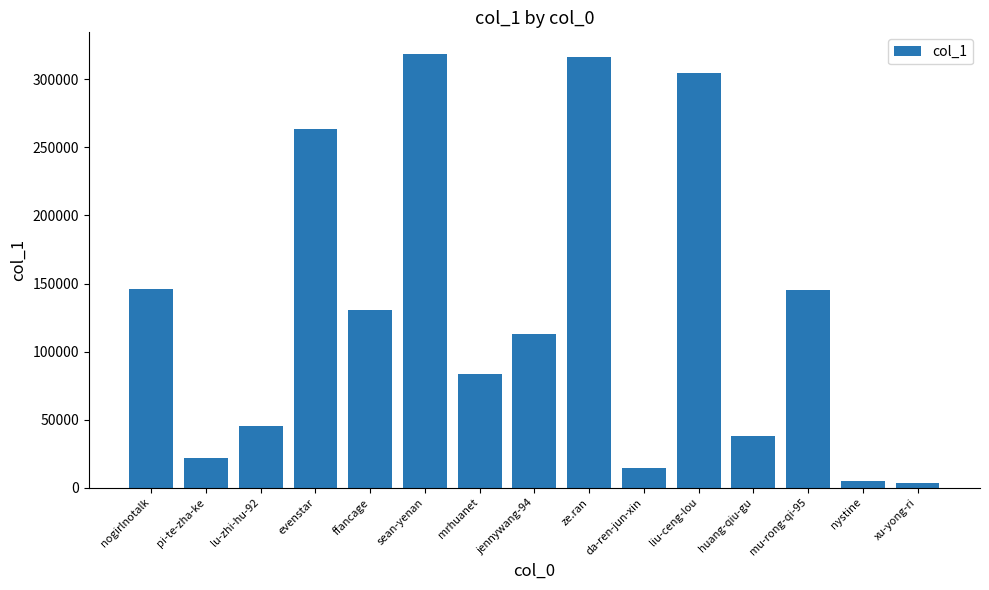

What is the average value?

129990